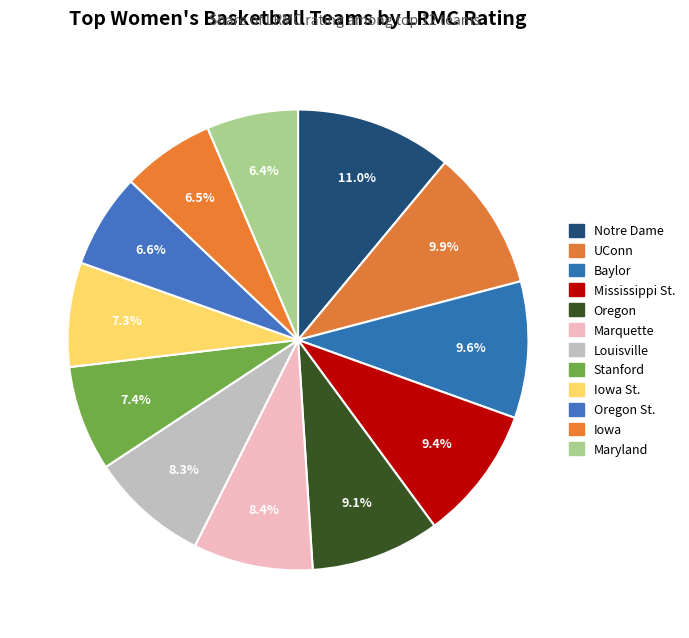

How many segments does this pie chart have?

12